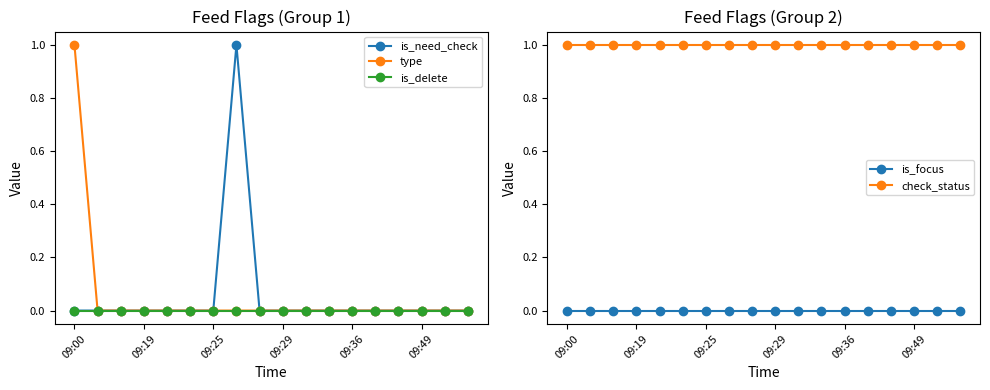

The value of is_focus at 09:36 is 0. True or false?

True